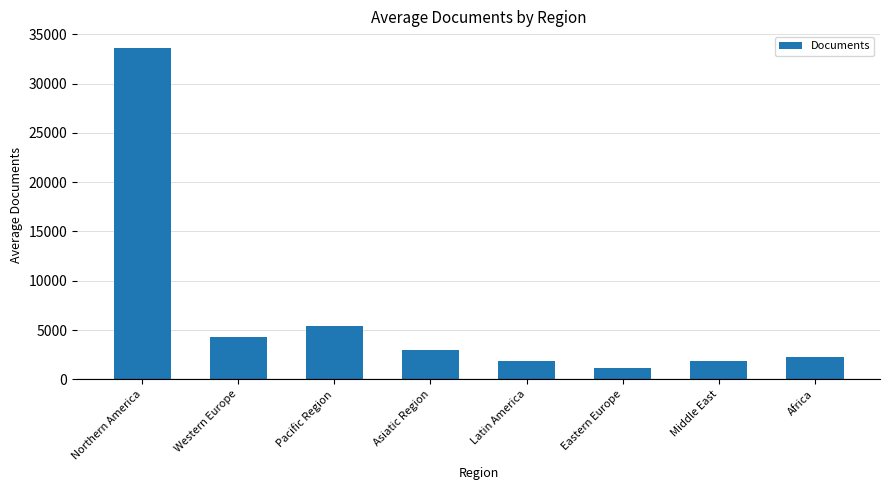

What is the label of the 2nd bar from the right?

Middle East